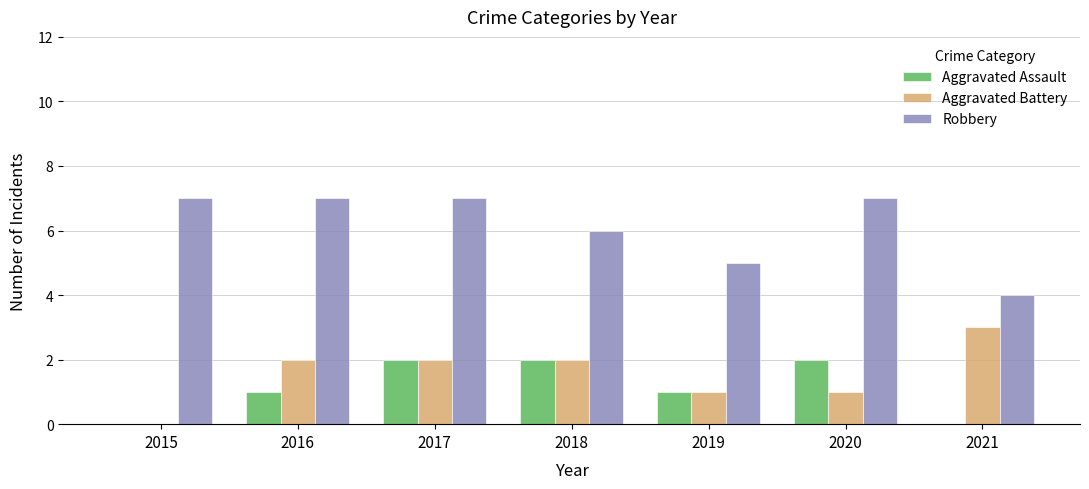

What is the greatest value displayed?

7